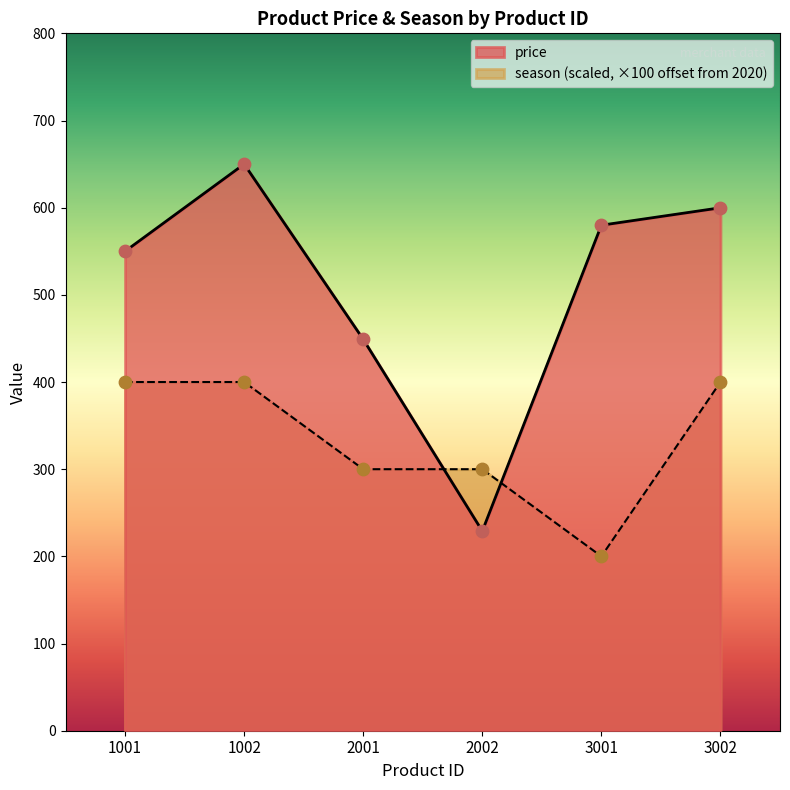

At which category is the sum across all series the highest?

1002